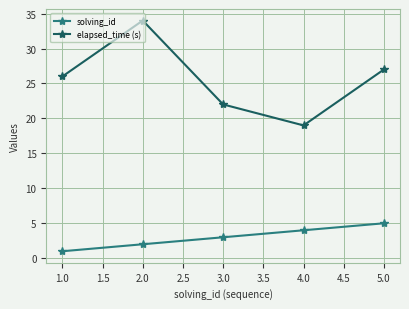

At which category is the sum across all series the highest?

2.0